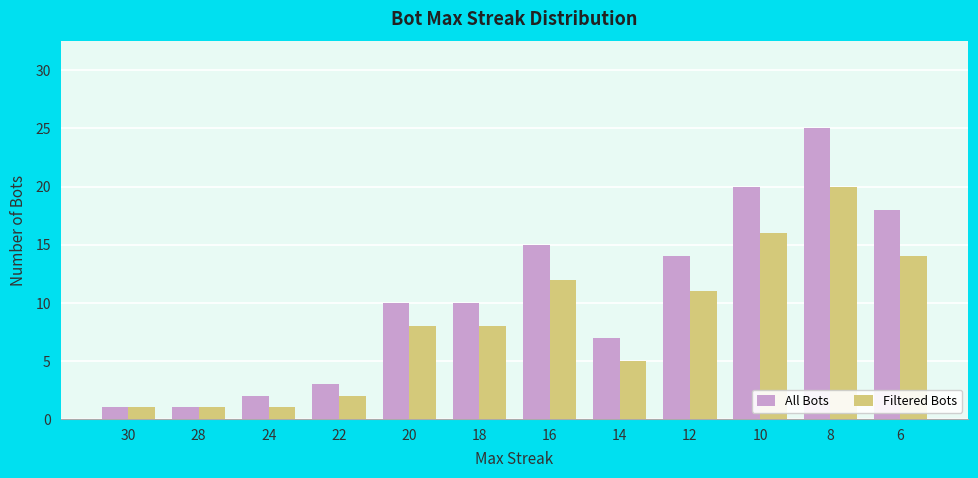

How many groups of bars are there?

12